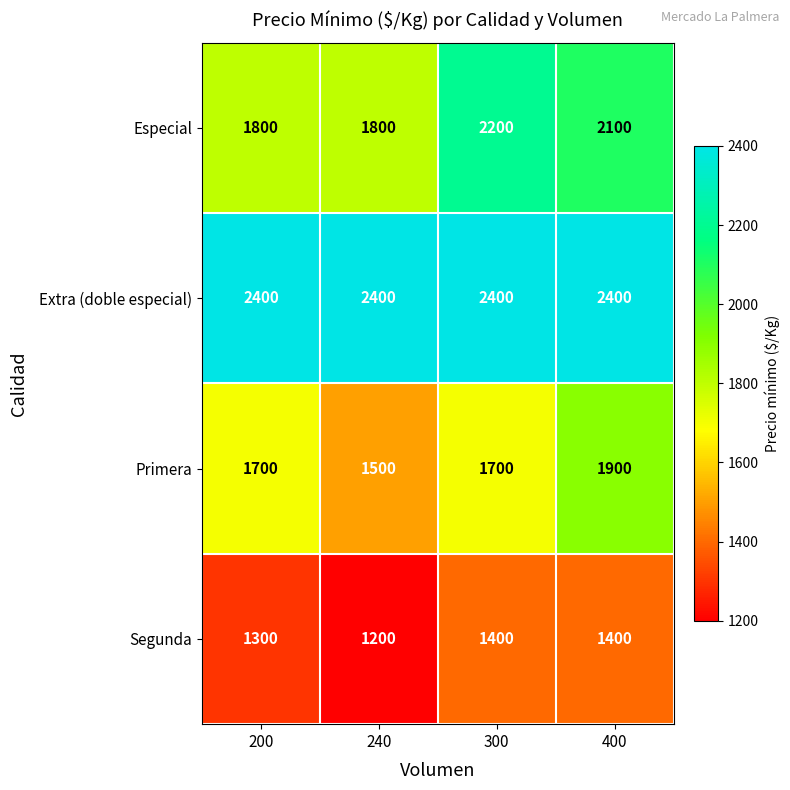

Reading right to left, what are all the values shown in this chart?

Especial: 400=2100	300=2200	240=1800	200=1800
Extra (doble especial): 400=2400	300=2400	240=2400	200=2400
Primera: 400=1900	300=1700	240=1500	200=1700
Segunda: 400=1400	300=1400	240=1200	200=1300